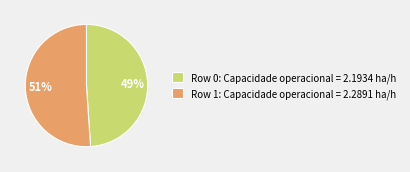

Which has a higher value, Row 1: Capacidade operacional = 2.2891 ha/h or Row 0: Capacidade operacional = 2.1934 ha/h?

Row 1: Capacidade operacional = 2.2891 ha/h